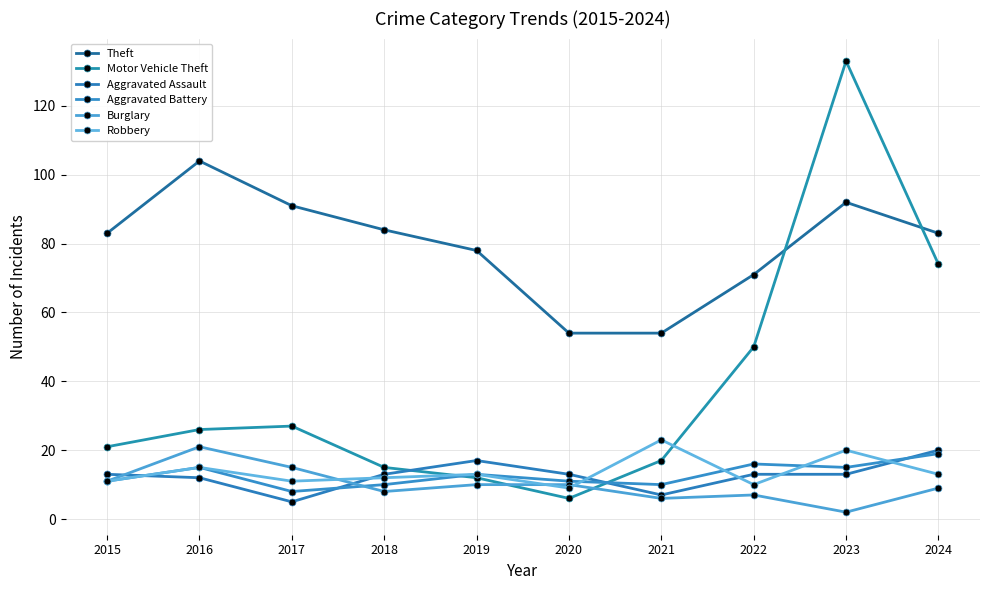

What is the smallest value displayed?

2